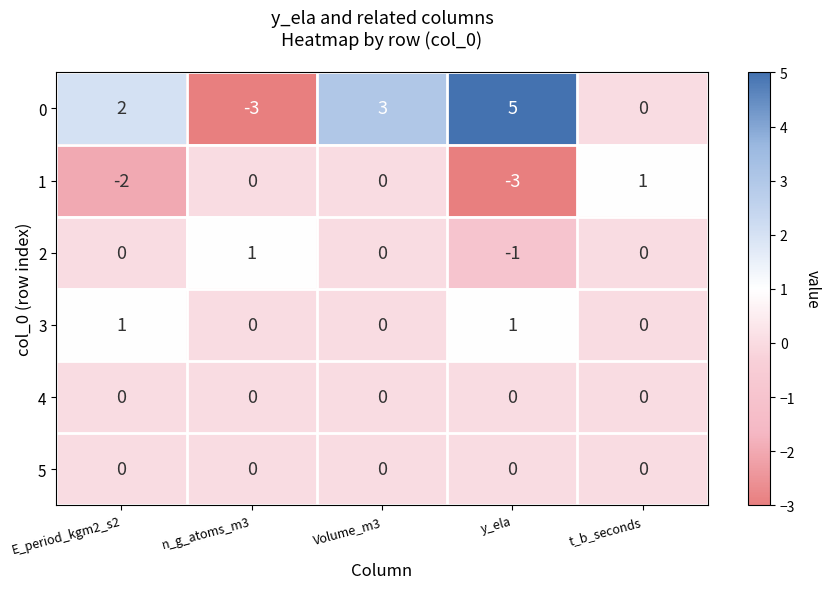

What is the minimum value shown in the chart?

-3